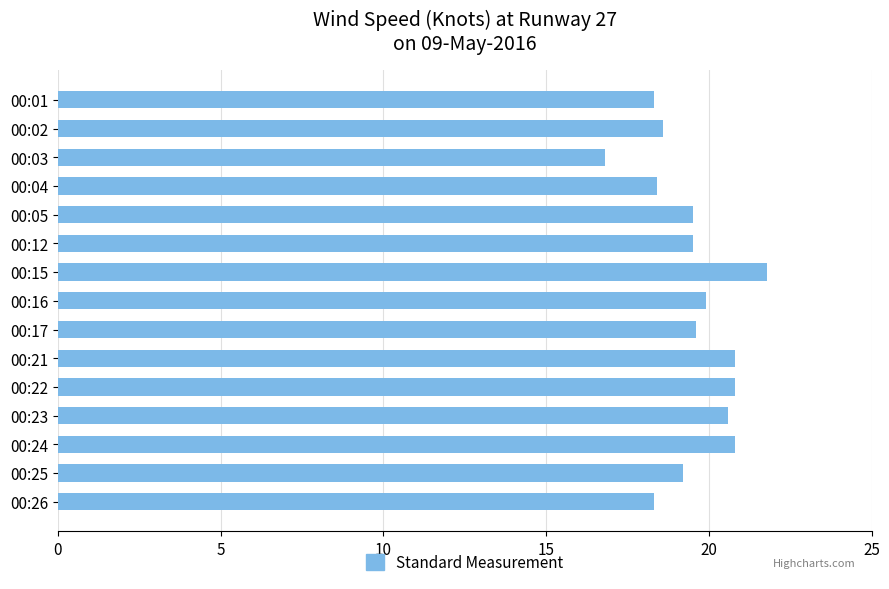

What value does the data have at 00:16?

19.9